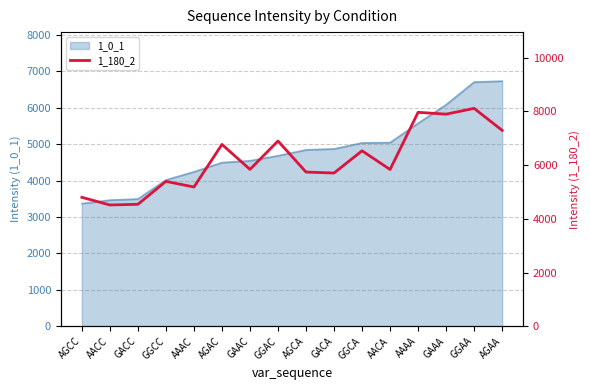

What position from the left is GGCC?

4